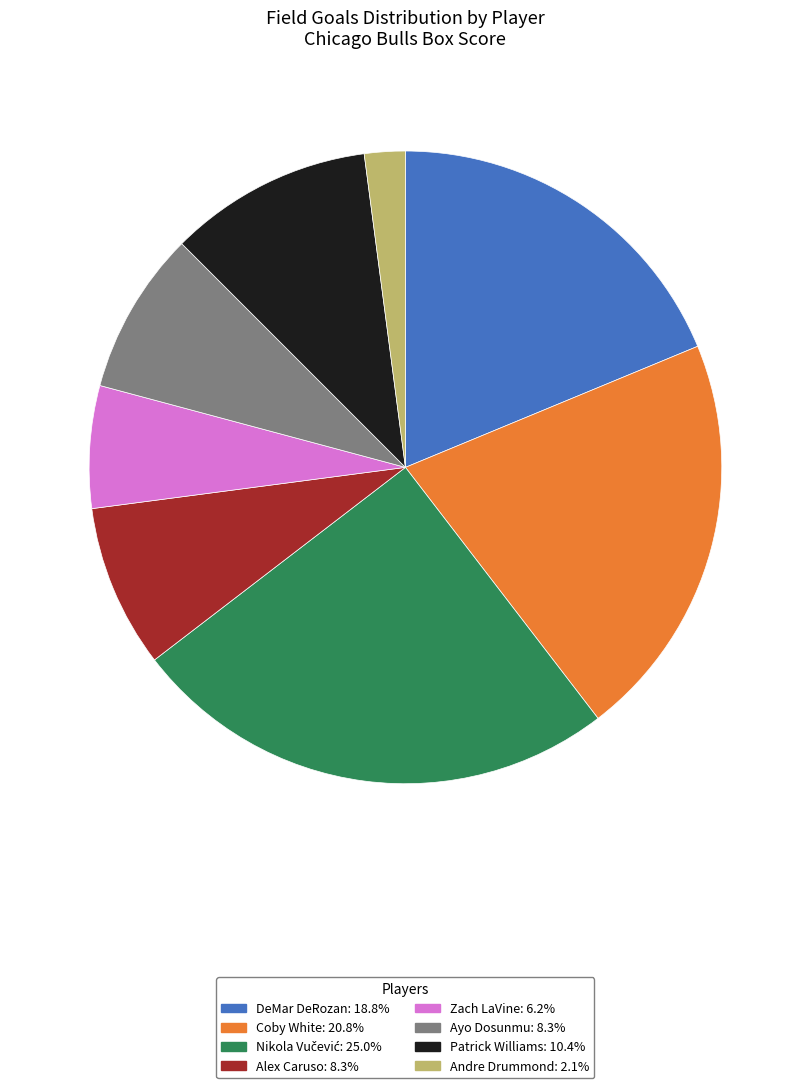

Does Zach LaVine: 6.2% represent more than half of the total?

No